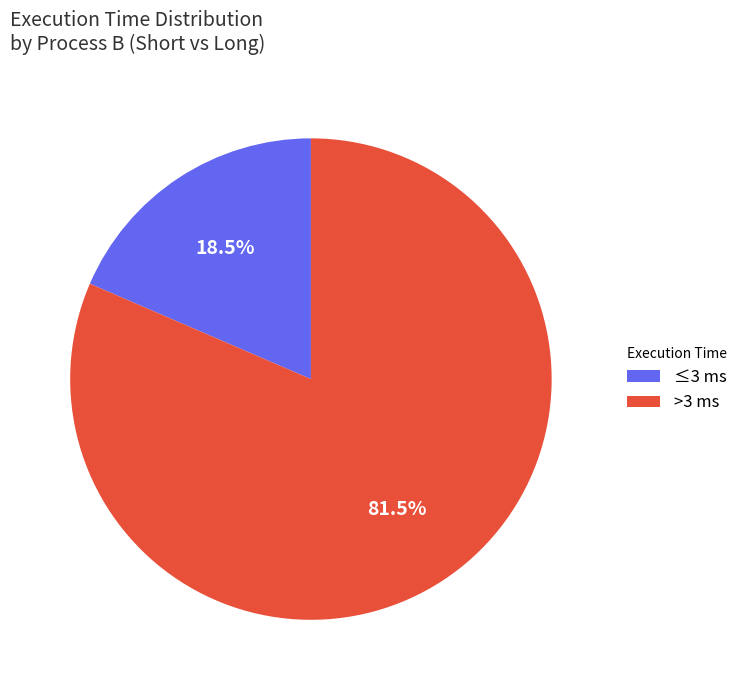

Is ≤3 ms the majority of the pie?

No